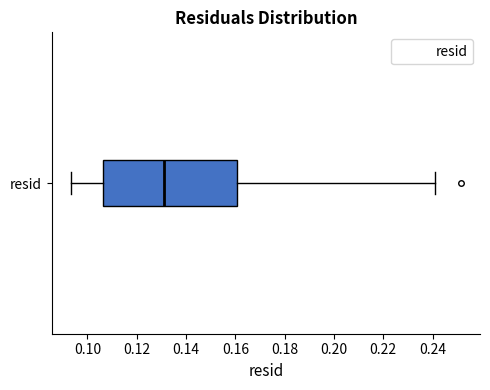

Read this box plot against the x-axis: the position of the median line, the range covered by the box, and the ends of both whiskers. The values are not printed on the chart, so give them approximately, as read against the axis.

median 0.132, box 0.106 to 0.160, whiskers 0.094 to 0.242